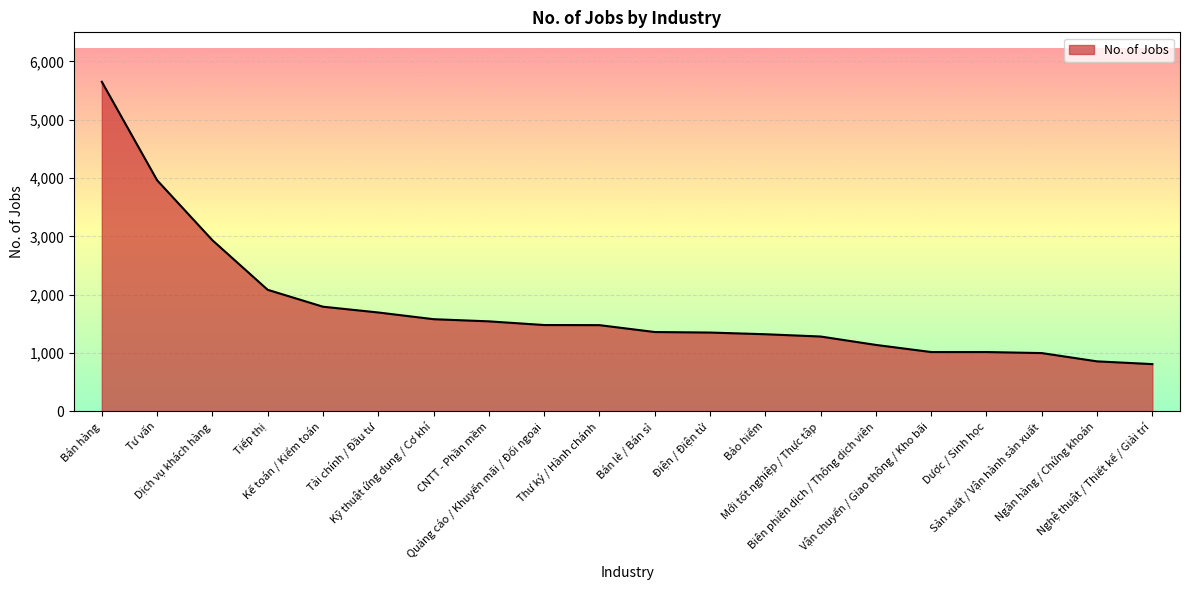

What is the maximum value shown in the chart?

5651